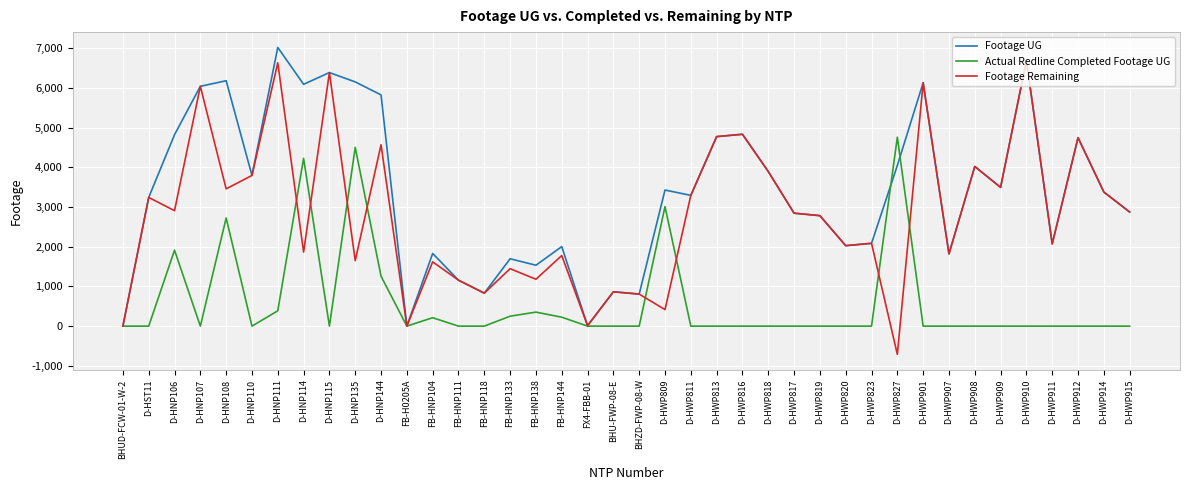

Which series changed the most between FB-HNP144 and D-HWP908?

Footage Remaining